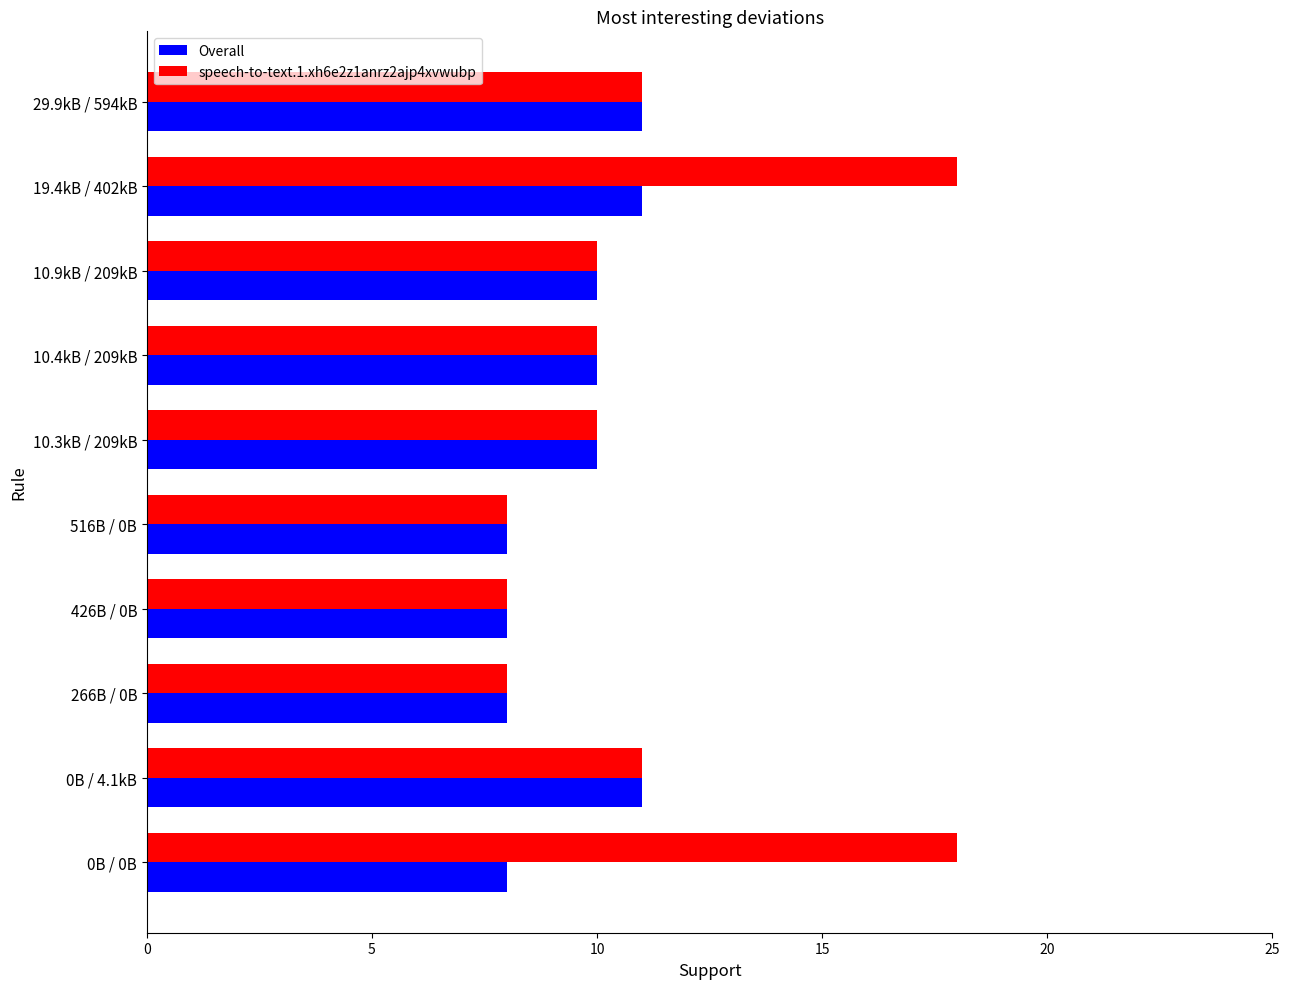

At which category is the sum across all series the highest?

19.4kB / 402kB